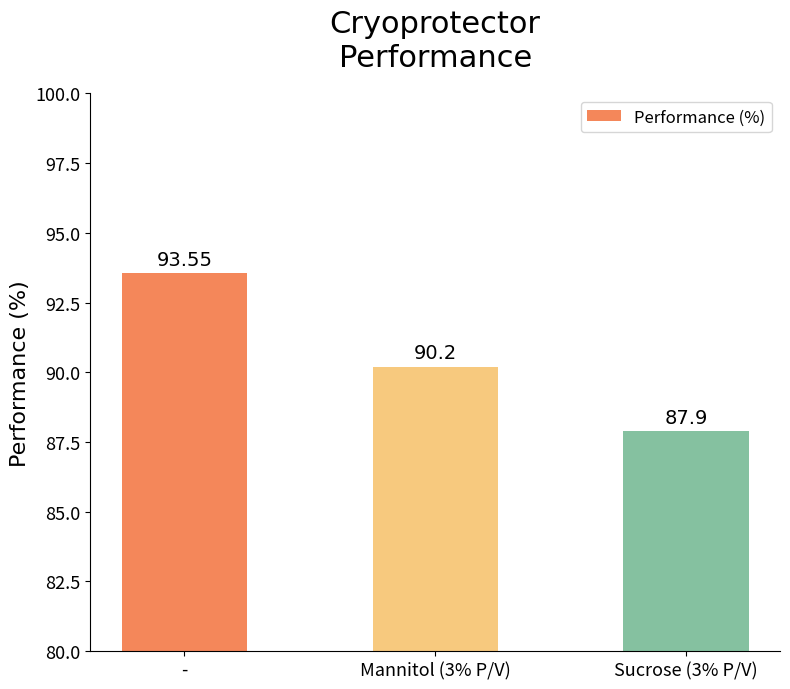

Rank the categories by value from highest to lowest.

-, Mannitol (3% P/V), Sucrose (3% P/V)